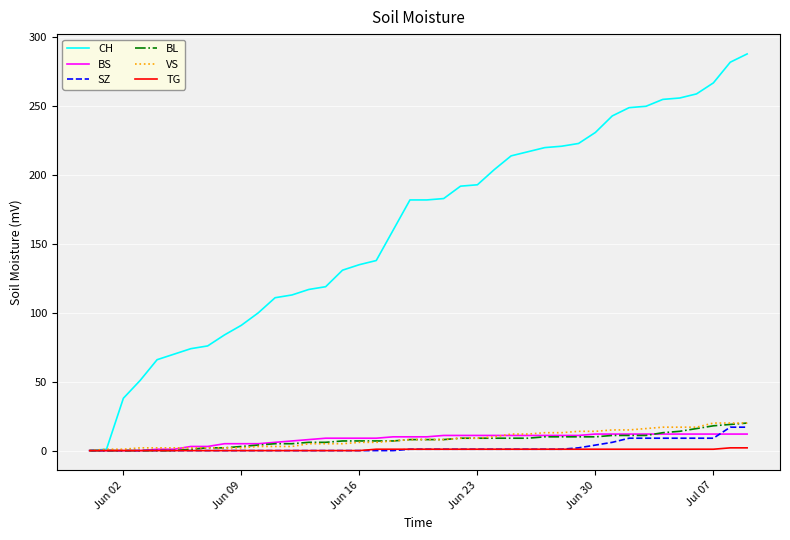

What is the maximum value shown in the chart?

288